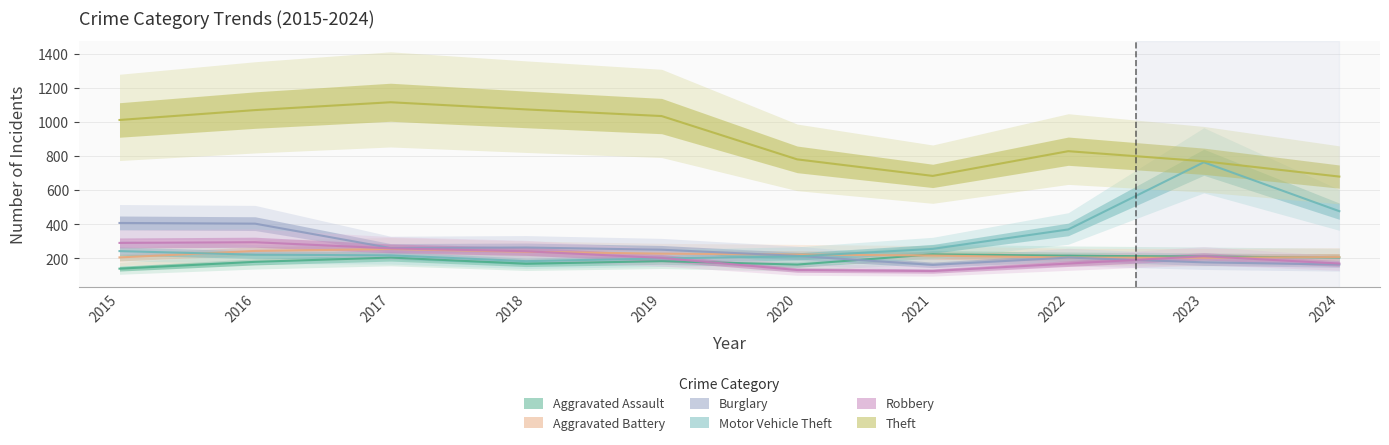

At which category is the sum across all series the highest?

2016